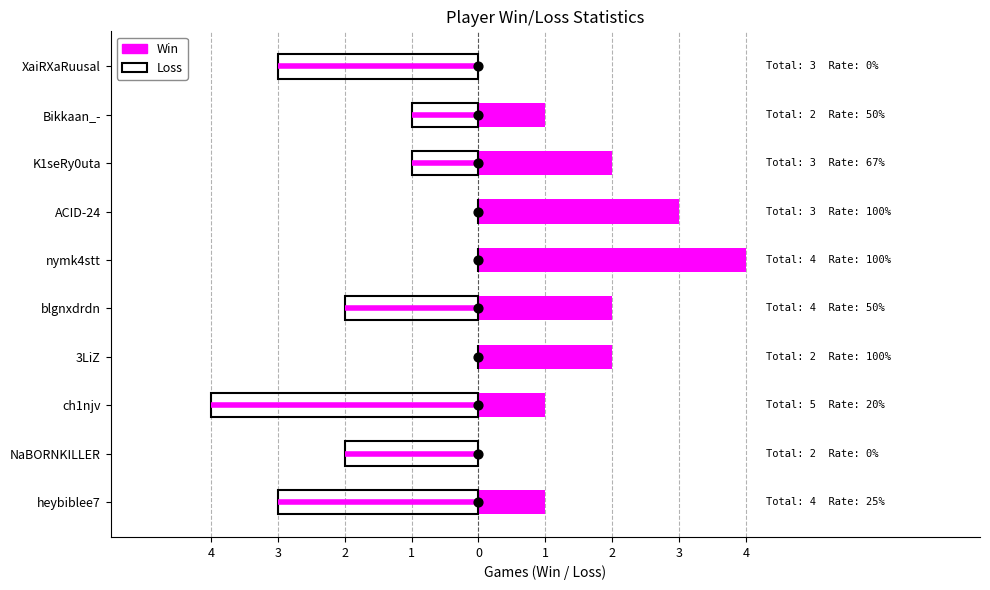

Which series contains the highest Y value?

Win